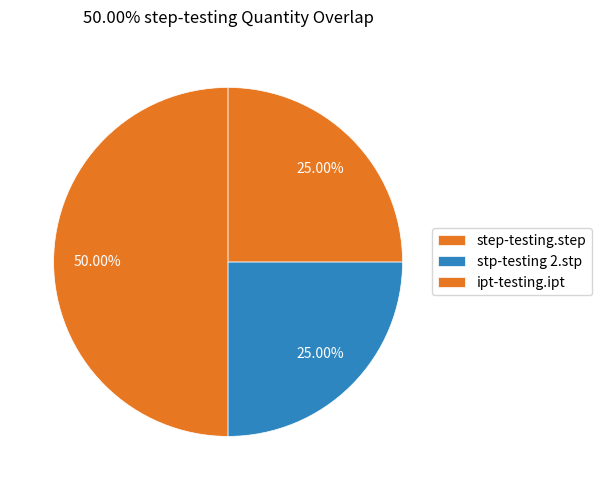

Count the number of slices in the pie.

3